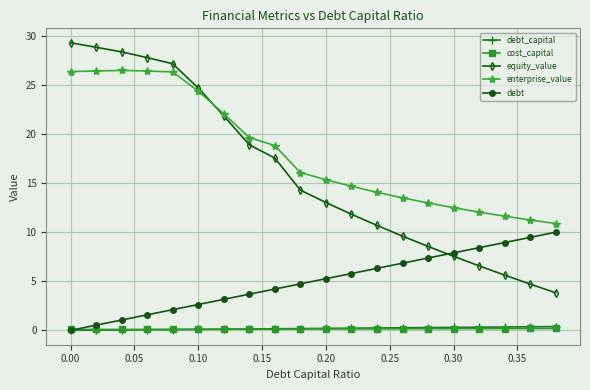

Is this an area chart (filled region under the line)?

No